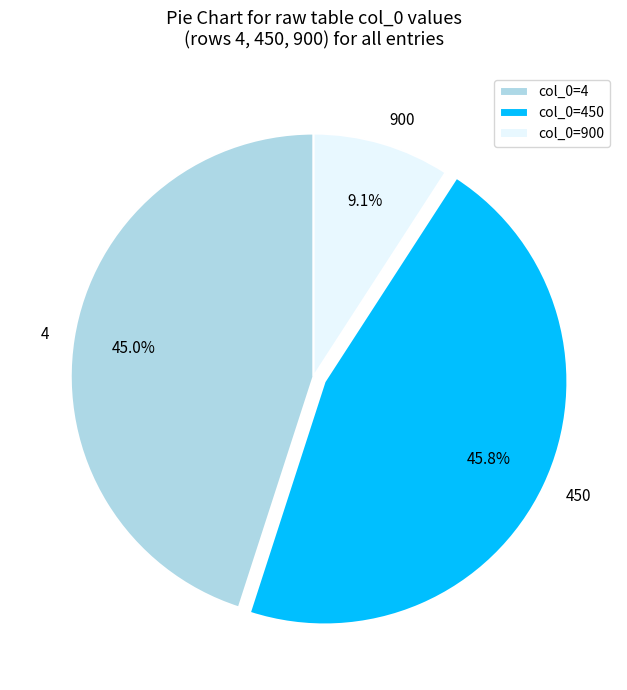

What is the smallest slice in the pie chart?

900